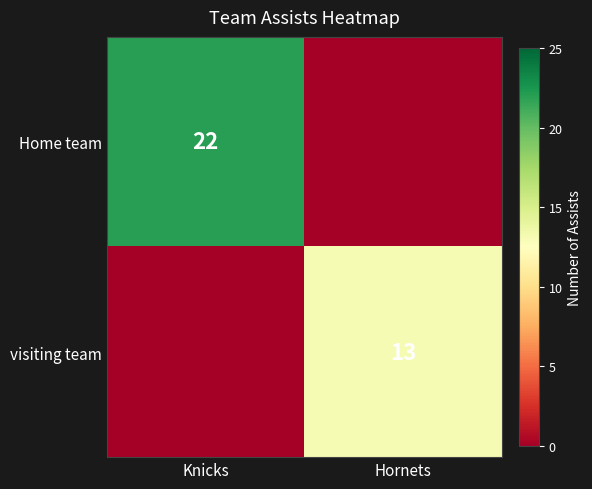

What is the spread (max minus min) of values at Knicks?

22